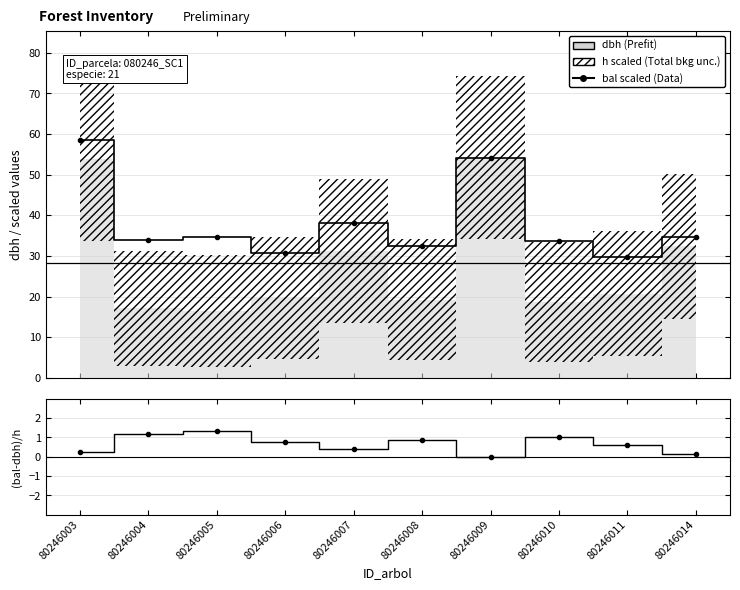

What is the value of the (bal-dbh)/h point at the 5th from the left?

0.4